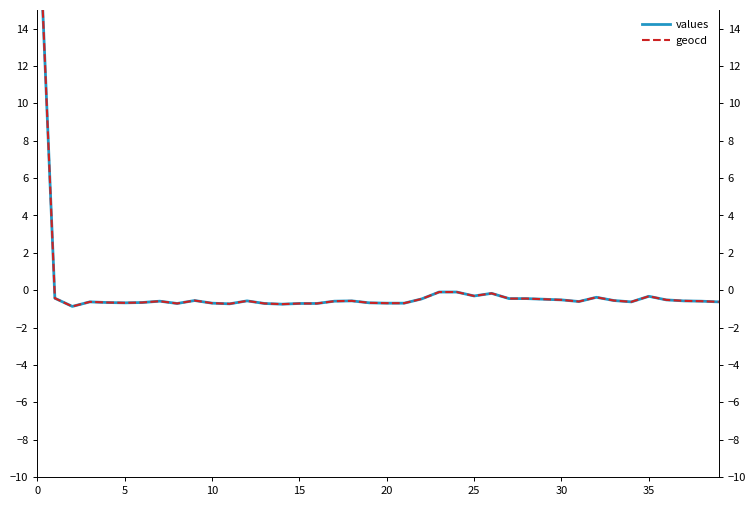

Rank the series by their maximum value, from highest to lowest.

geocd, values